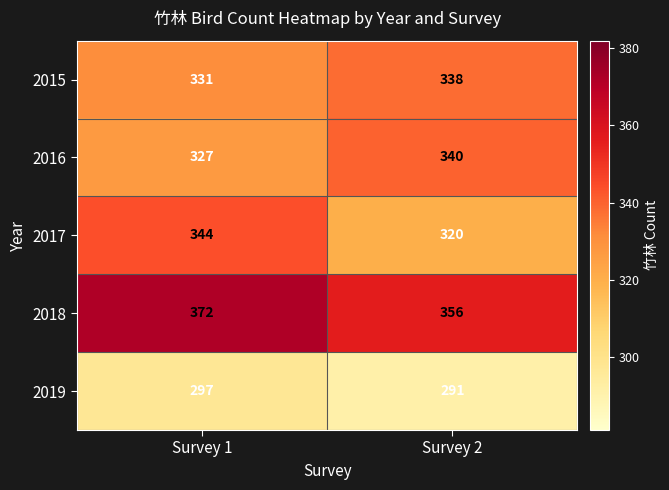

How many data points does each series have?

2